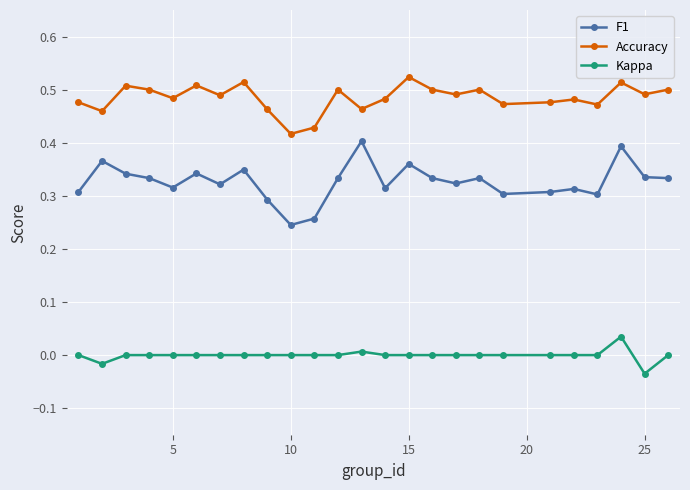

True or false: F1 and Accuracy intersect in this chart.

False